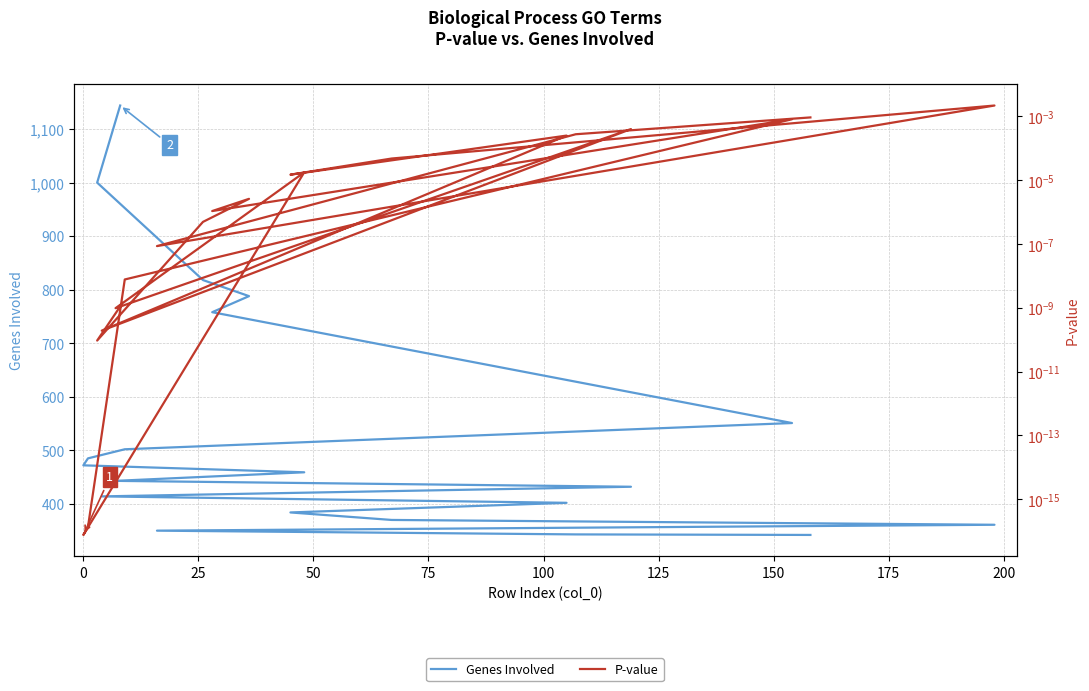

The value of Genes Involved at 15 is 520.8. True or false?

False